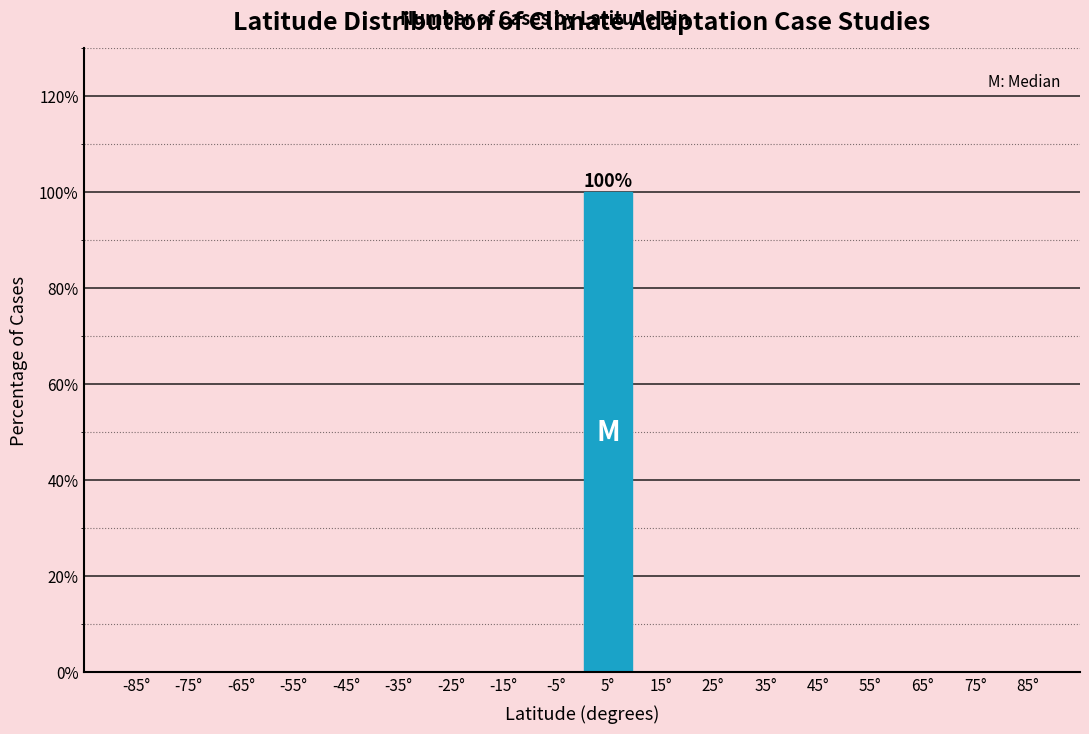

Over which range of the x-axis is the bar tallest?

0 to 10